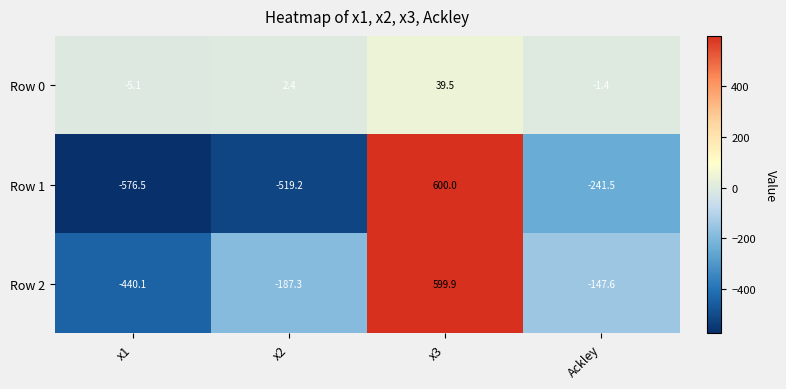

How many values in Row 1 are below zero?

3